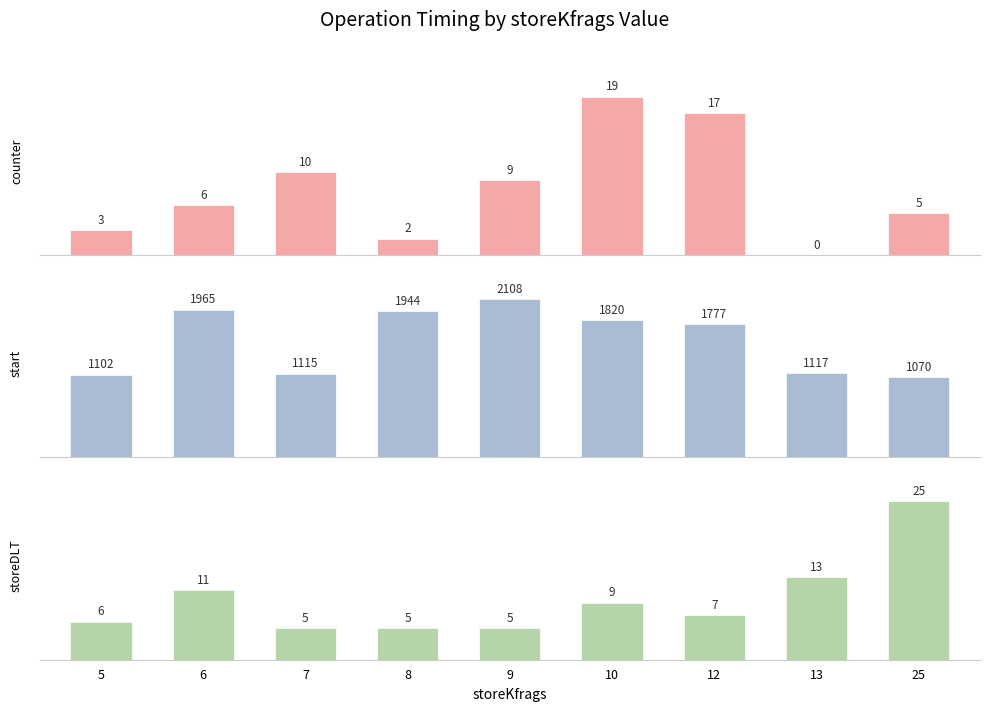

True or false: storeDLT has a value of 5 at 7.

True